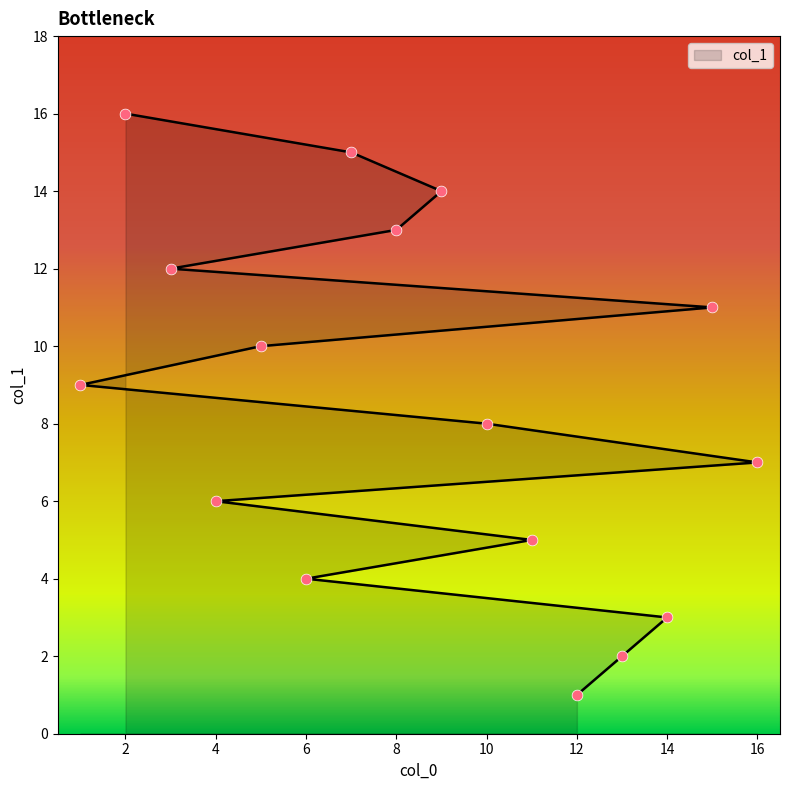

Between 13 and 7, which is larger?

7